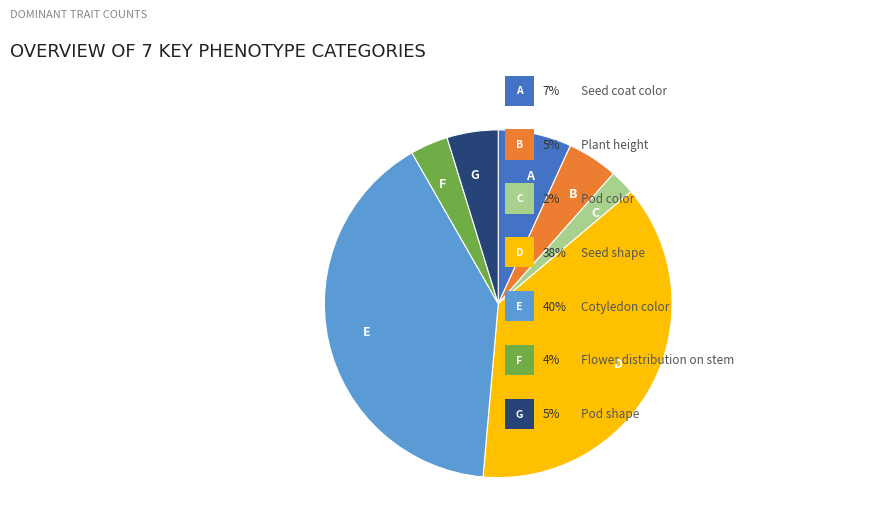

The C slice represents 7% of the pie. True or false?

False